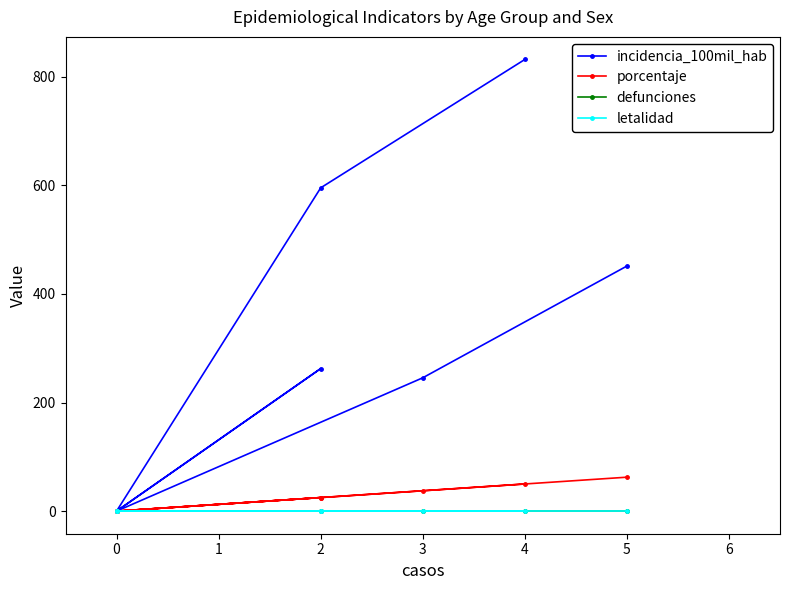

What is the difference between the maximum and second lowest values in the porcentaje series?

62.5